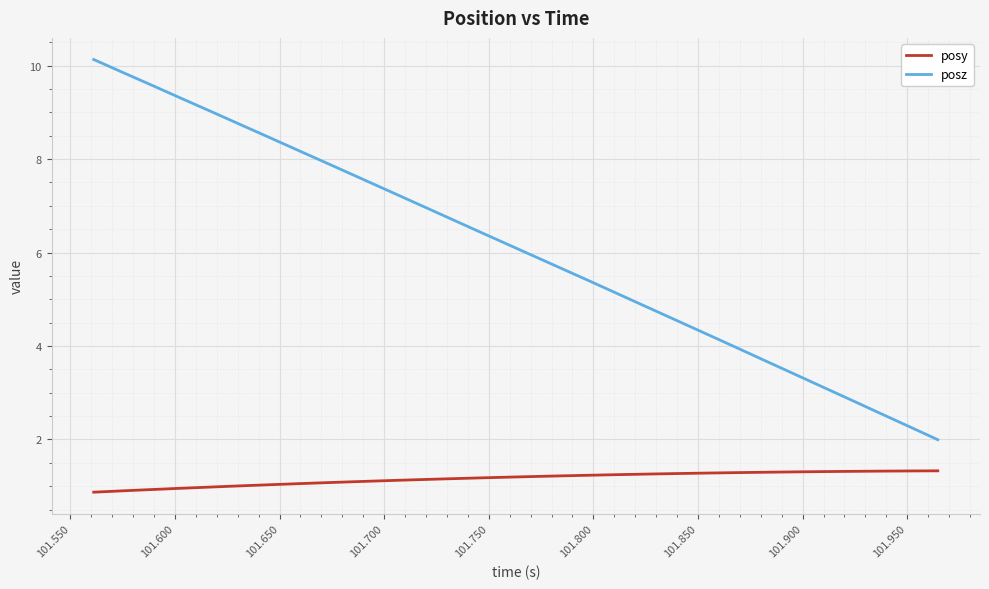

Rank the series by their maximum value, from highest to lowest.

posz, posy